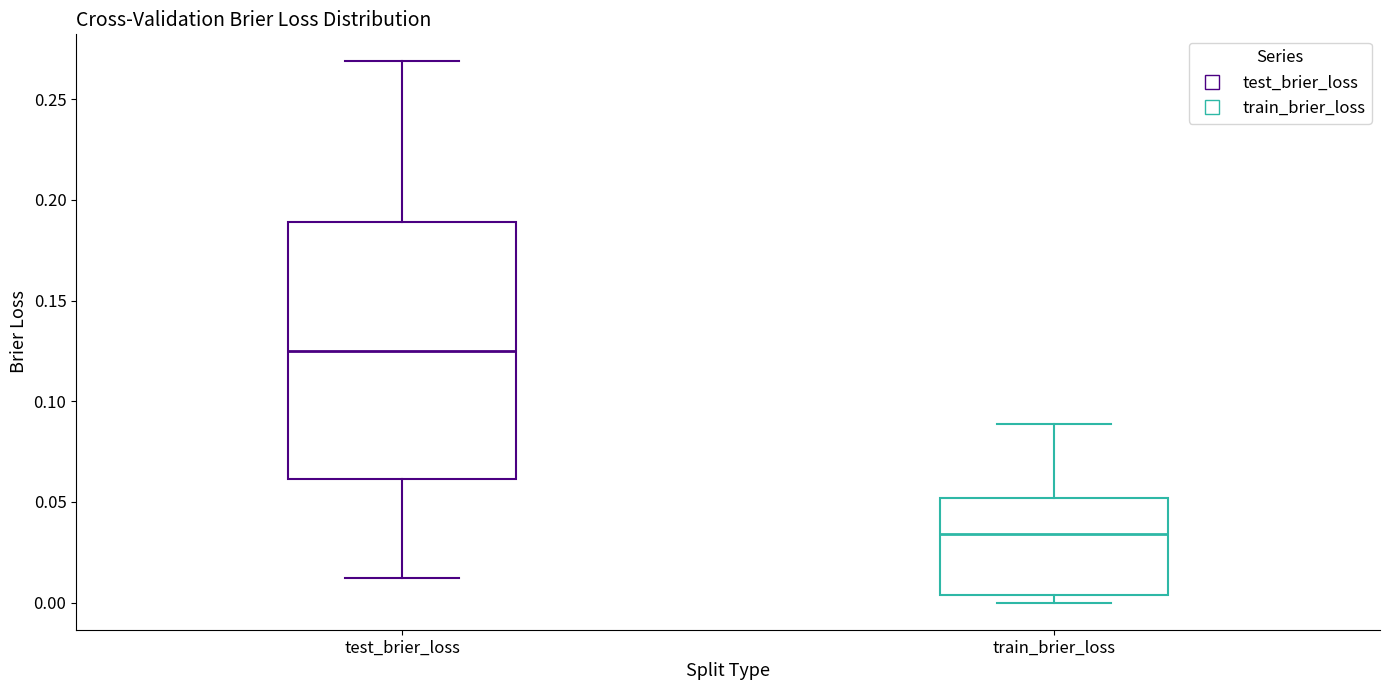

Which box's median line is the highest?

test_brier_loss